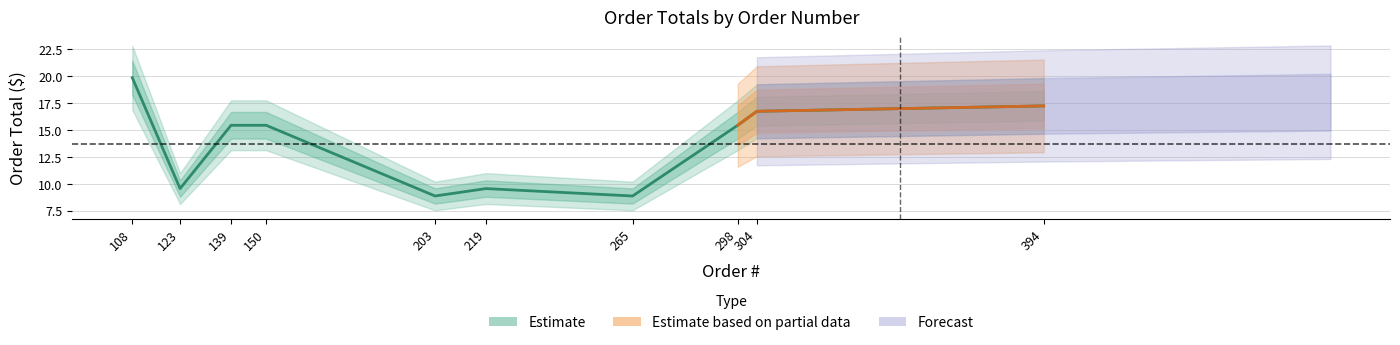

Count the number of categories in the chart.

10